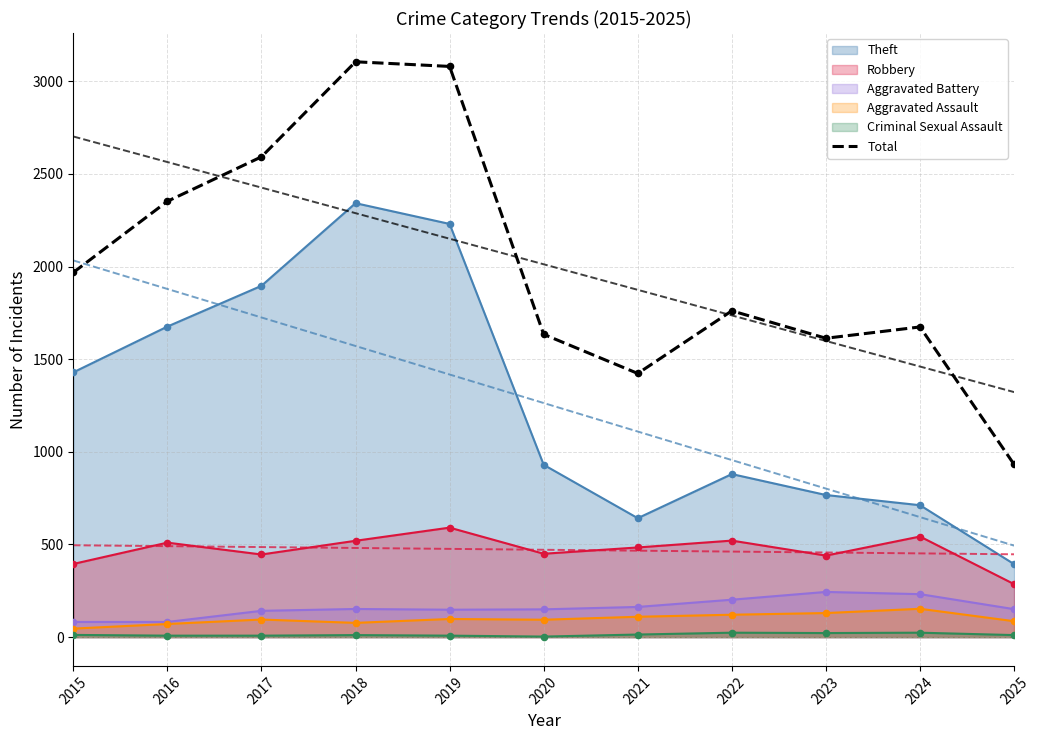

Between 2024 and 2015, which is larger?

2015